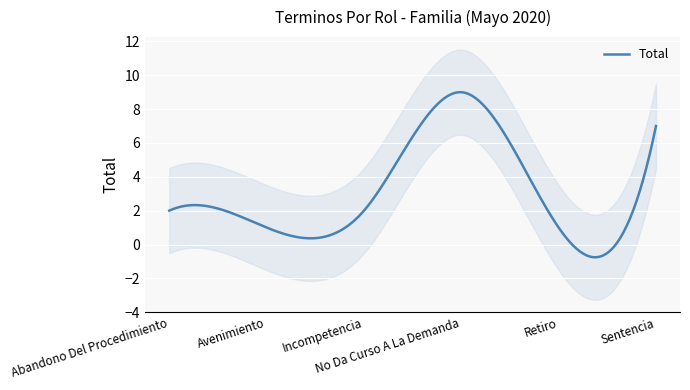

What is the value of the 5th point from the left?

1